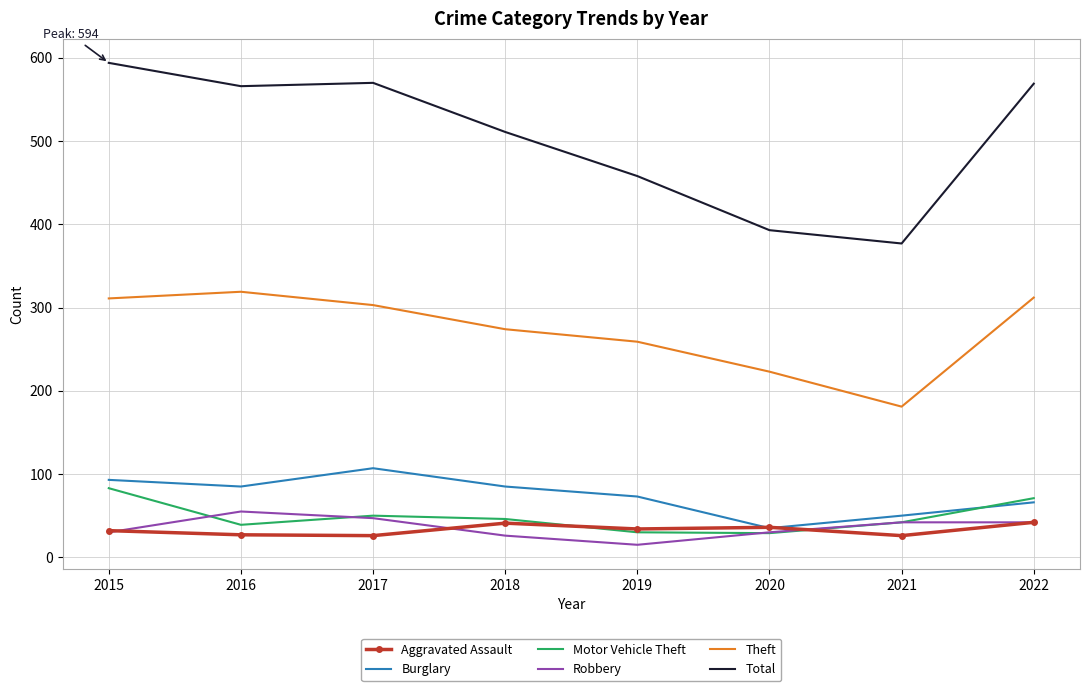

How many values in the Motor Vehicle Theft series are below 46?

4